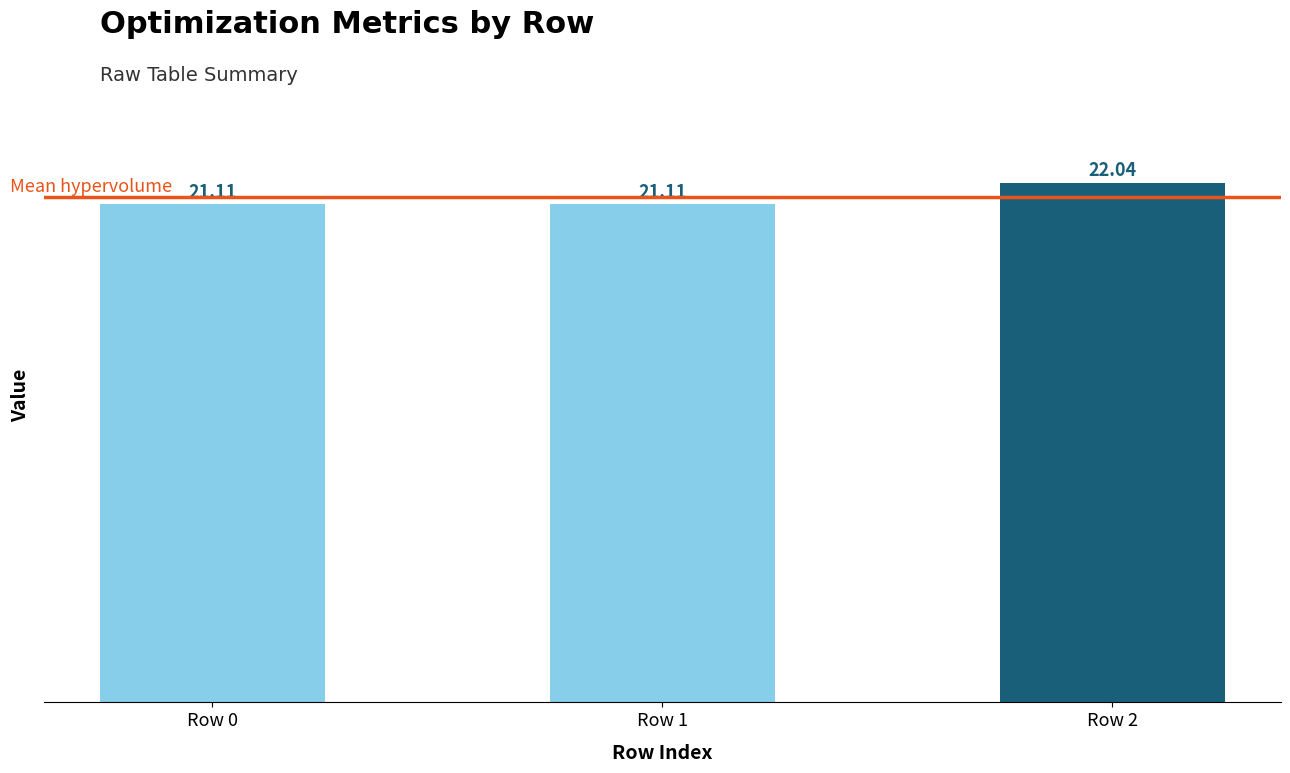

The value at Row 0 is 21.1. True or false?

True